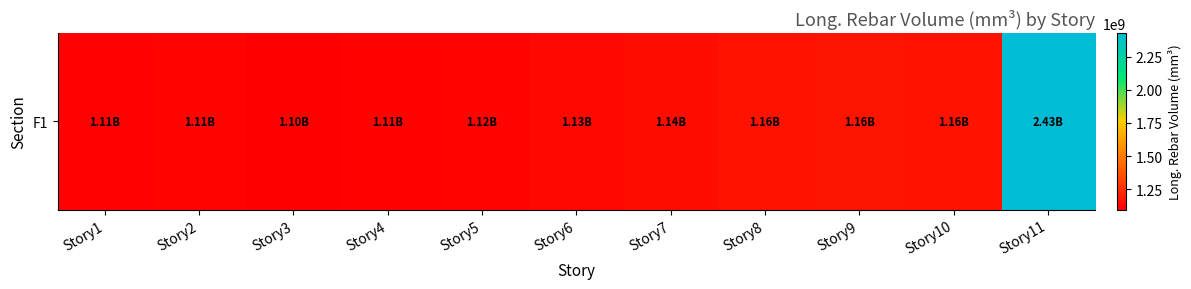

What is the difference between the maximum and minimum values?

1329153769.6